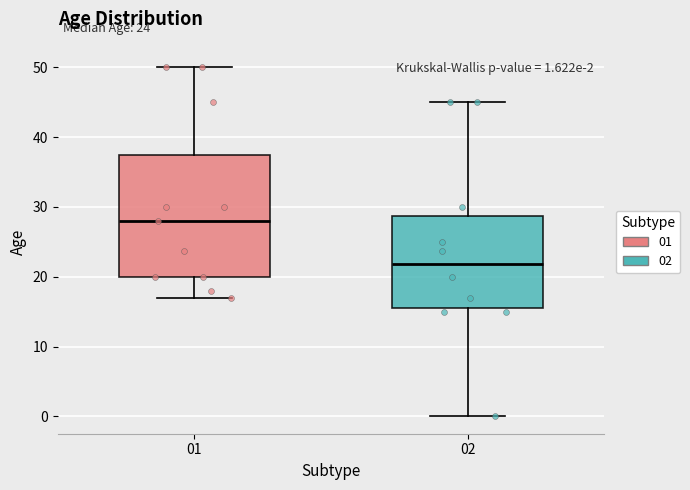

Which box's median line is the highest?

01